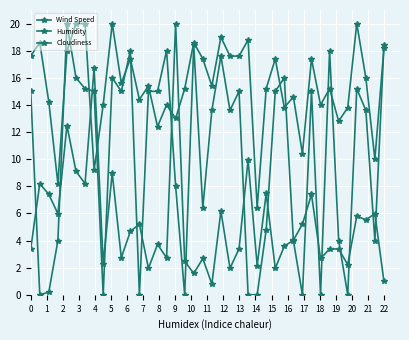

Reading left to right, list all the values displayed in this chart.

Wind Speed: 3.4	8.2	7.4	6.0	12.5	9.1	8.2	16.8	2.3	9.0	2.7	4.7	5.2	2.0	3.7	2.7	20.0	2.5	1.6	2.7	0.8	6.2	2.0	3.4	9.9	2.2	7.5	2.0	3.6	4.0	5.2	7.4	2.7	3.4	3.4	2.2	5.8	5.5	6.0	1.0
Humidity: 17.6	18.6	14.2	8.2	18.0	20.0	20.0	9.2	14.0	20.0	15.6	17.4	14.4	15.4	12.4	14.0	13.0	15.2	18.6	17.4	15.4	19.0	17.6	17.6	18.8	6.4	15.2	17.4	13.8	14.6	10.4	17.4	14.0	15.2	12.8	13.8	20.0	16.0	10.0	18.2
Cloudiness: 15.0	0.0	0.2	4.0	20.0	16.0	15.2	15.0	0.0	16.0	15.0	18.0	0.0	15.0	15.0	18.0	8.0	0.0	18.4	6.4	13.6	17.6	13.6	15.0	0.0	0.0	4.8	15.0	16.0	4.0	0.0	15.0	0.0	18.0	4.0	0.0	15.2	13.6	4.0	18.4